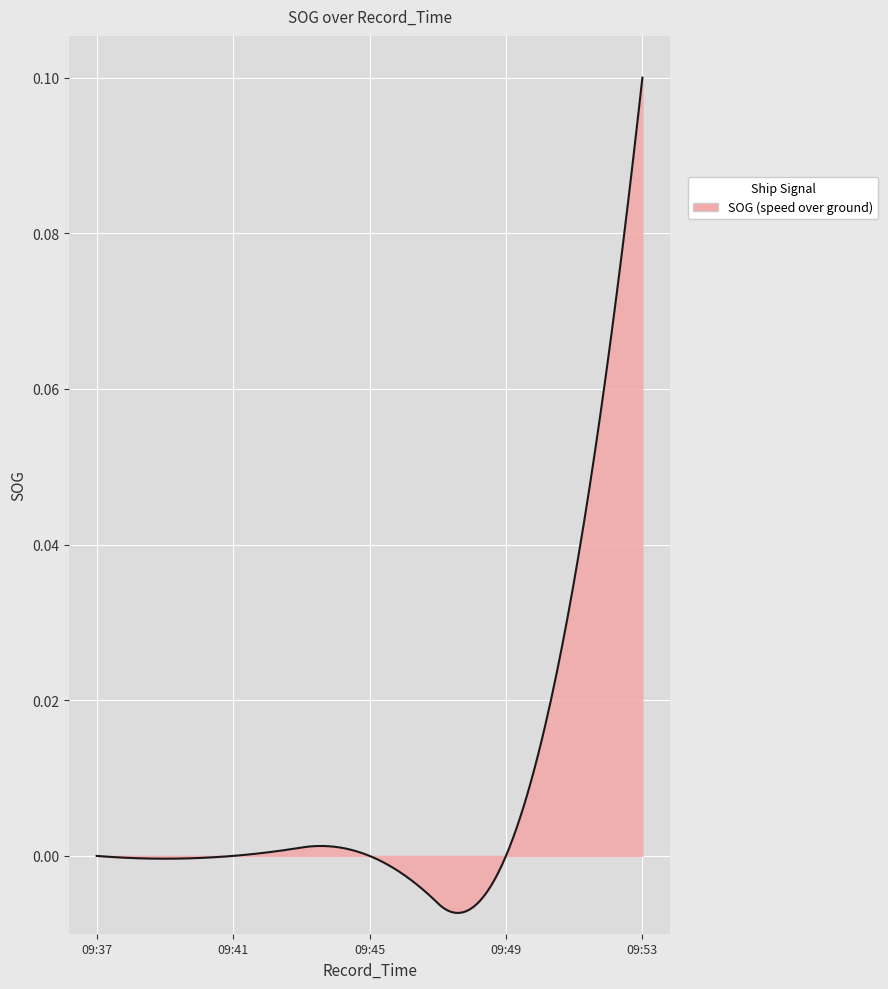

How many lines are shown in the chart?

1